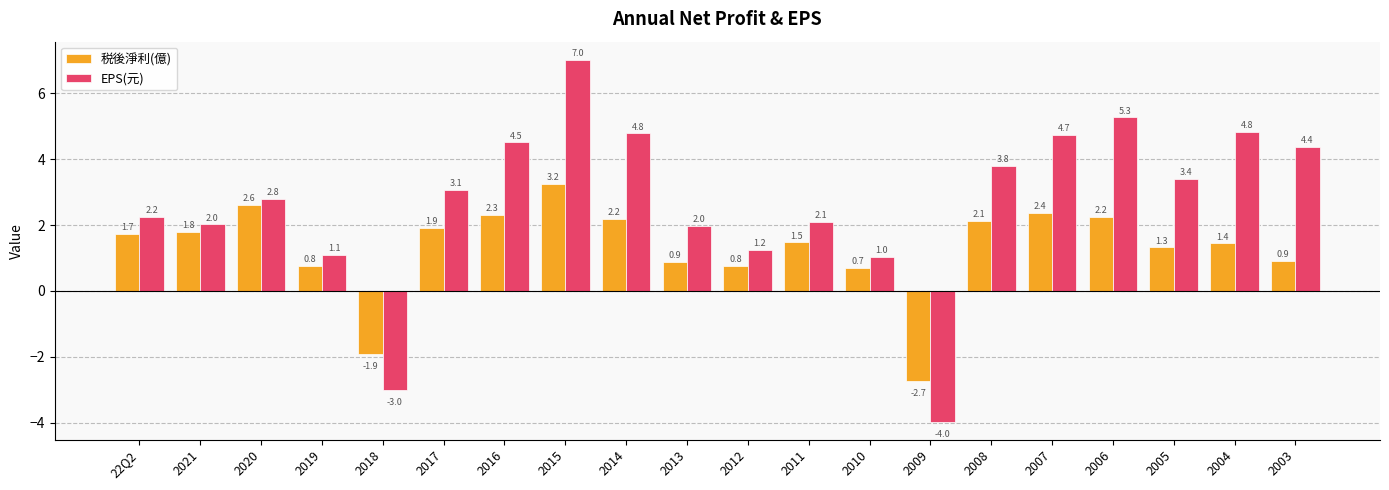

Is it true that EPS(元) equals 8.0 at 2006?

False